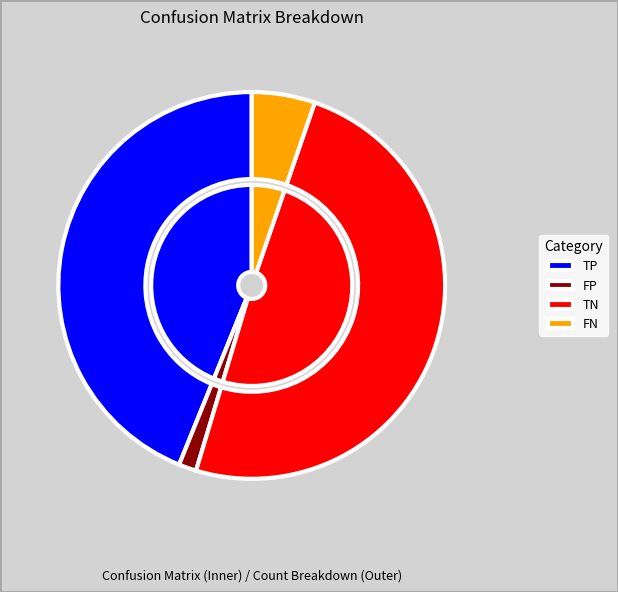

How many slices are in this pie chart?

4